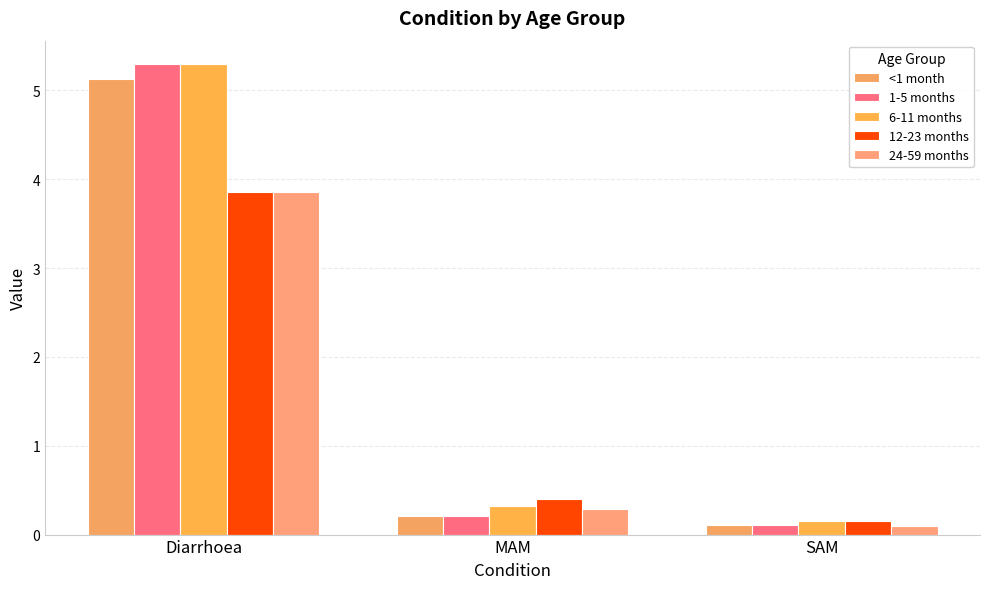

What position from the left is Diarrhoea?

1